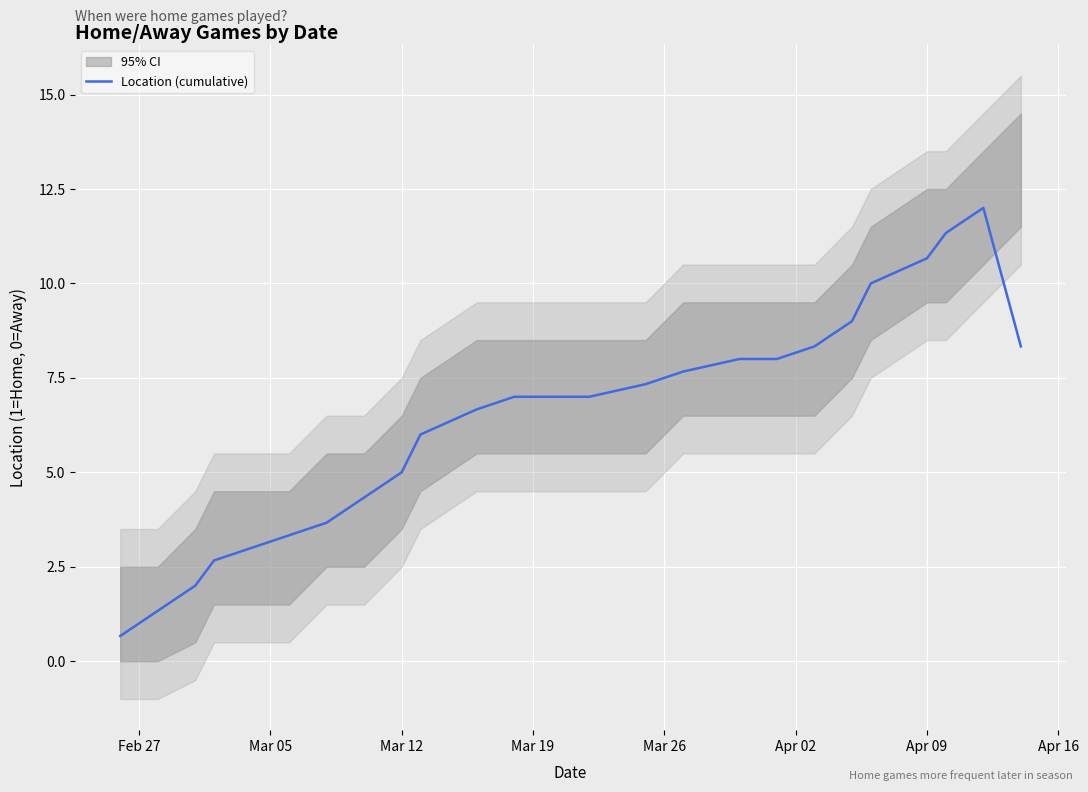

Does the chart display data point markers on the line(s)?

No